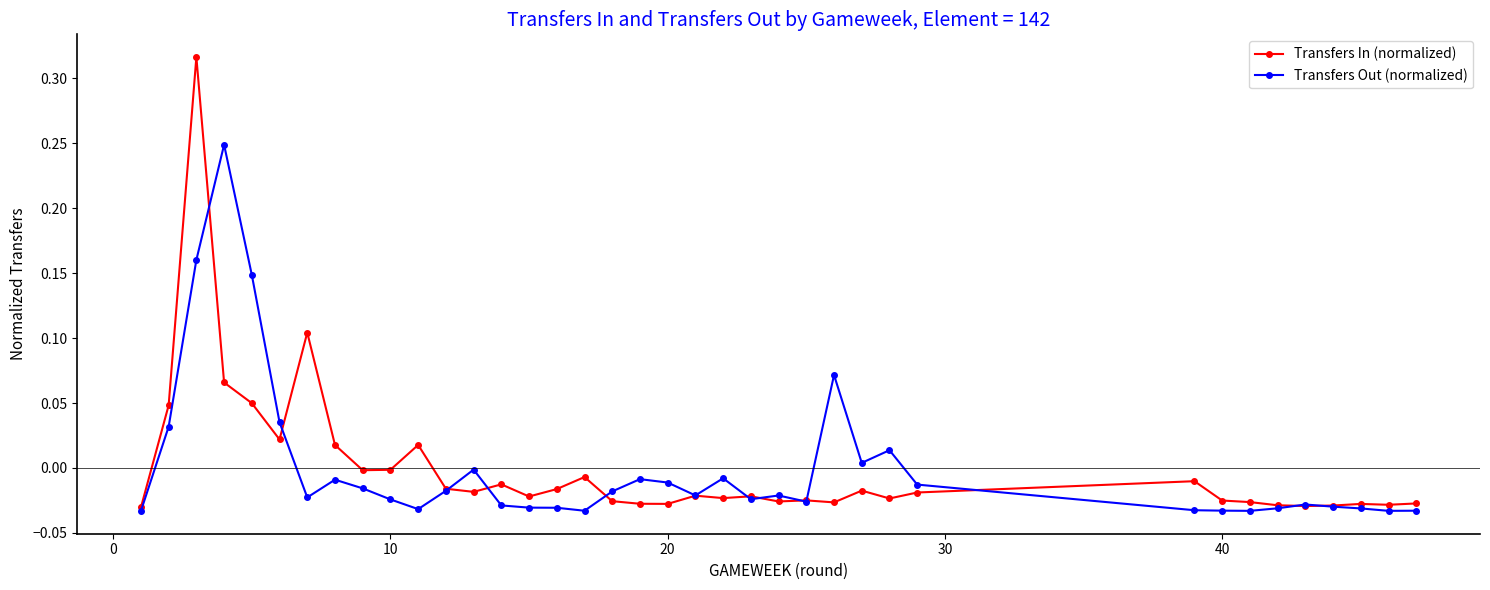

True or false: Transfers In (normalized) has more than 1 points higher than both neighbors.

True